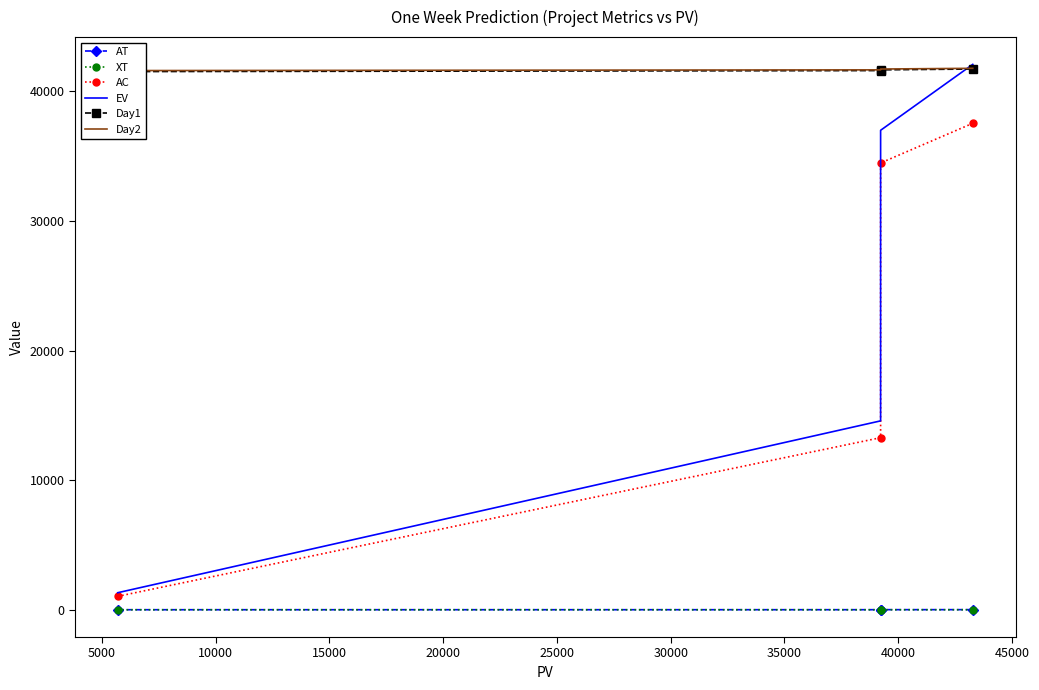

What is the difference between the highest and lowest values at 10000?

41715.0